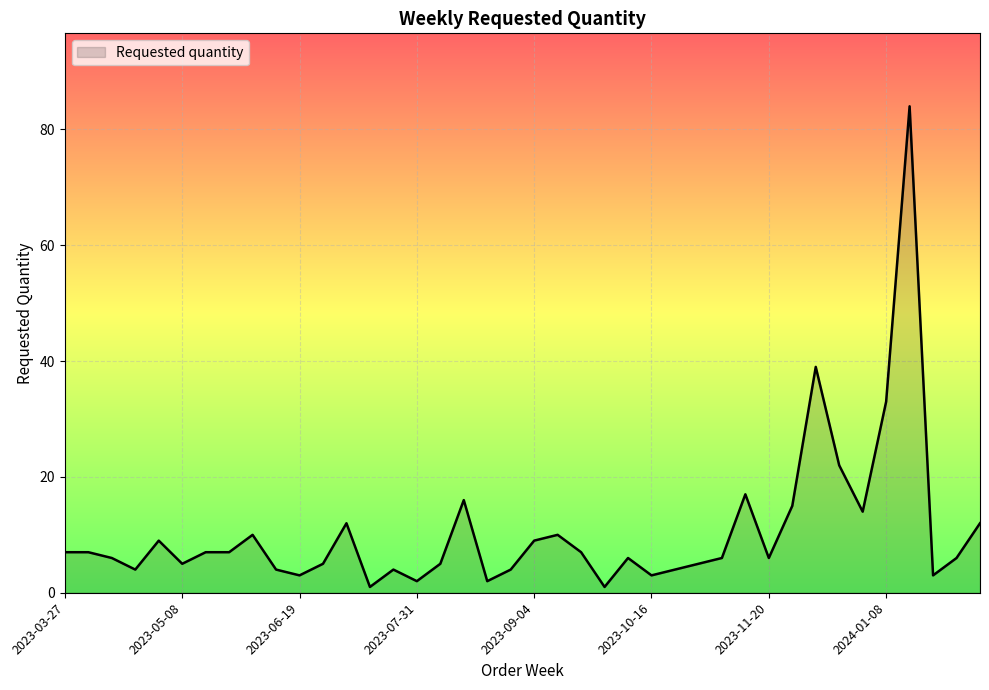

What is the difference between the maximum and minimum values?

83